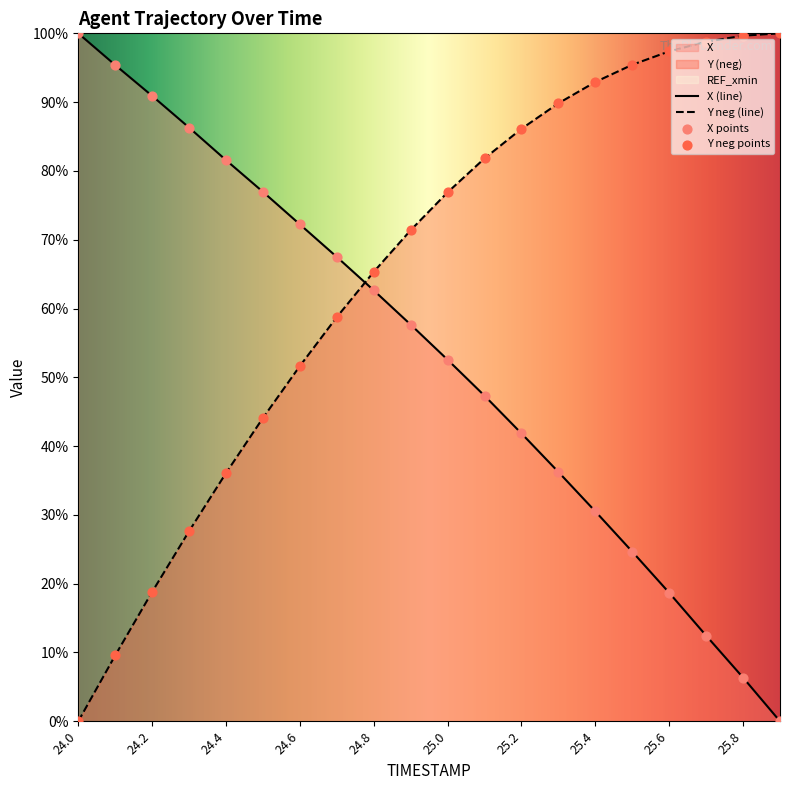

At which category is the sum across all series the highest?

25.0